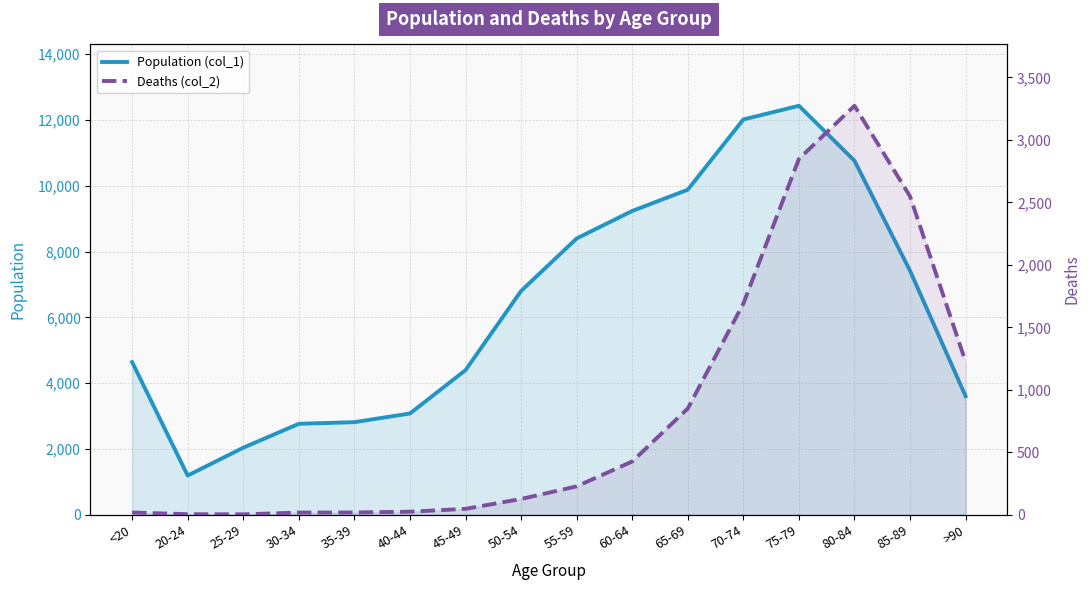

Rank the categories by Deaths (col_2) value from lowest to highest.

25-29, 20-24, 30-34, <20, 35-39, 40-44, 45-49, 50-54, 55-59, 60-64, 65-69, >90, 70-74, 85-89, 75-79, 80-84